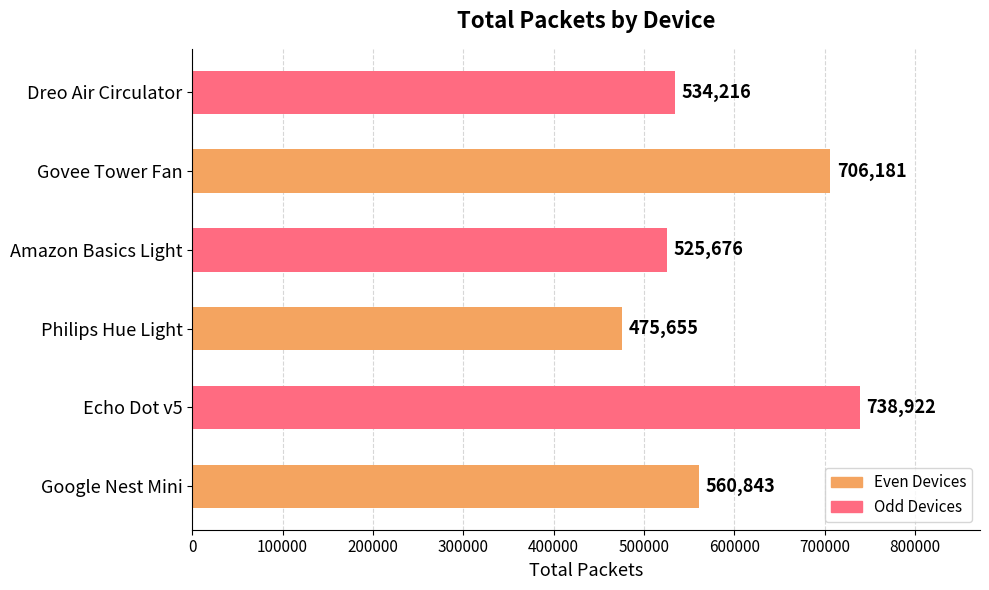

Does the chart contain stacked bars?

No